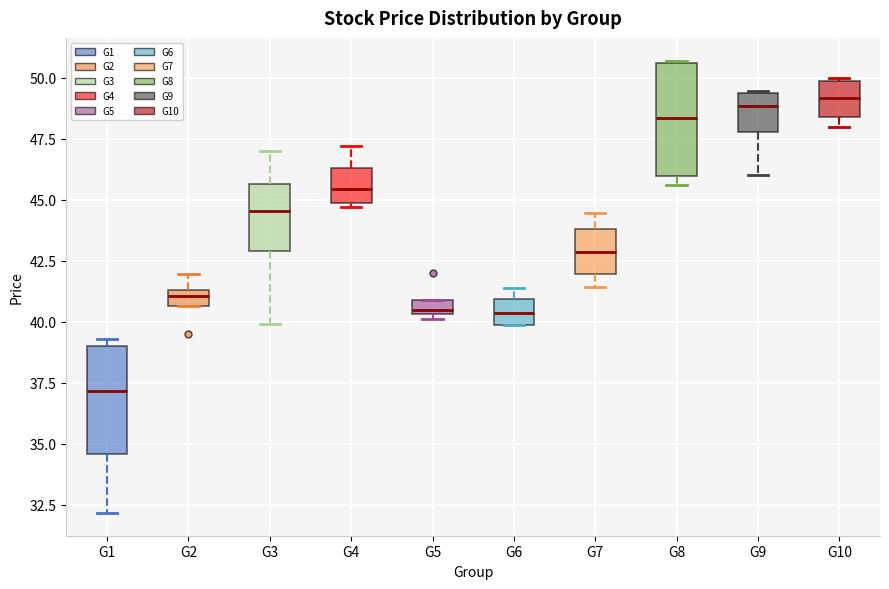

Where is the upper edge of the box for G6 on the y-axis? The values are not printed on the chart, so give them approximately, as read against the axis.

41.0